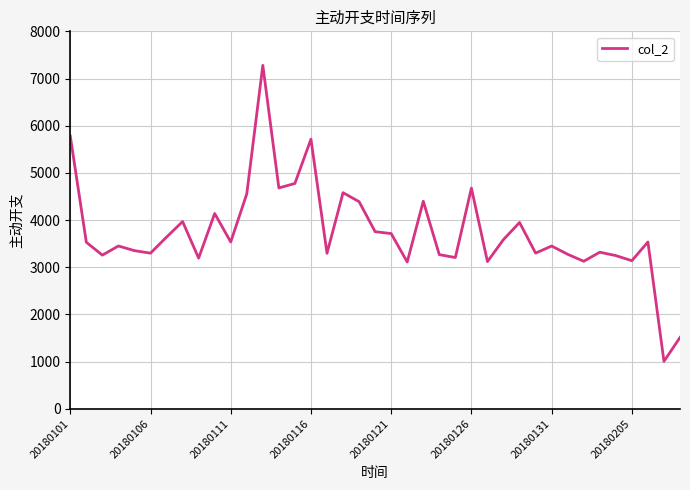

What is the difference between the maximum and minimum values?

6275